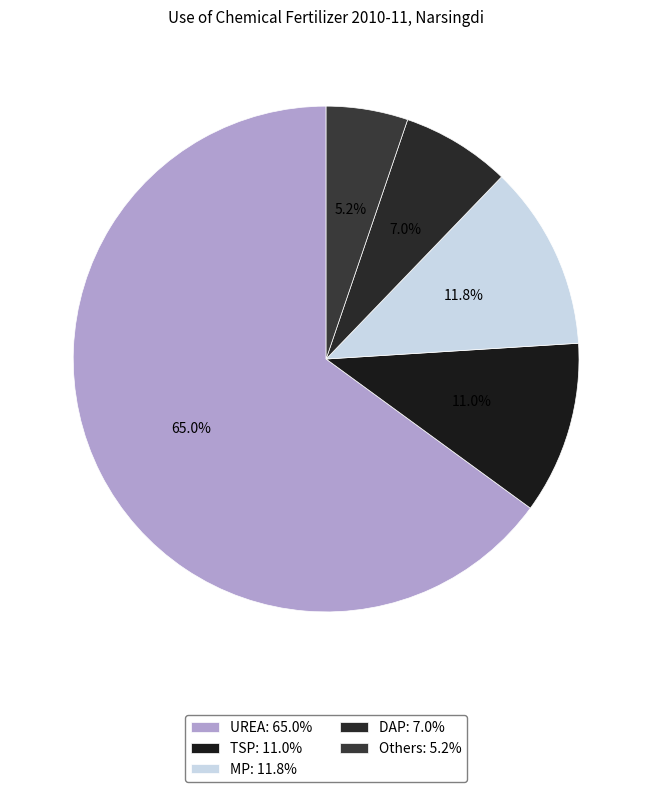

What is the majority slice?

UREA